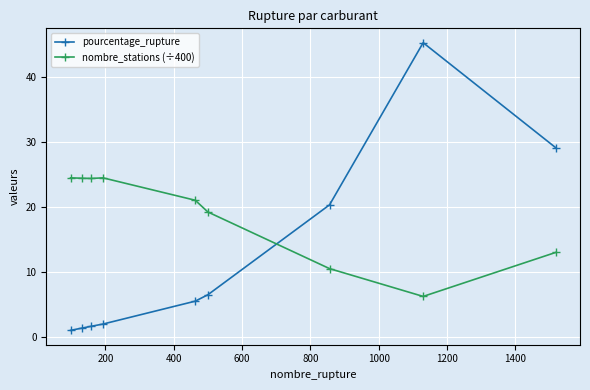

Which series has the largest total across all categories?

nombre_stations (÷400)